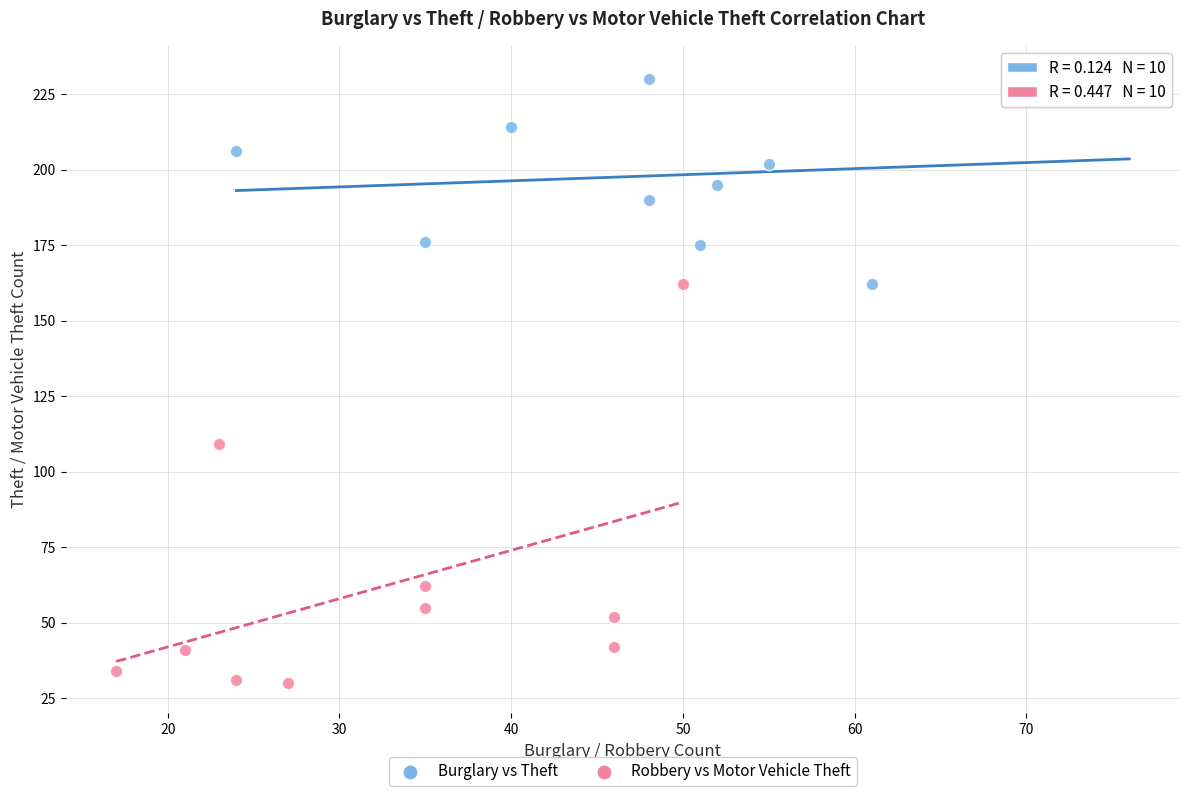

Which series reaches the minimum Y coordinate?

Robbery vs Motor Vehicle Theft